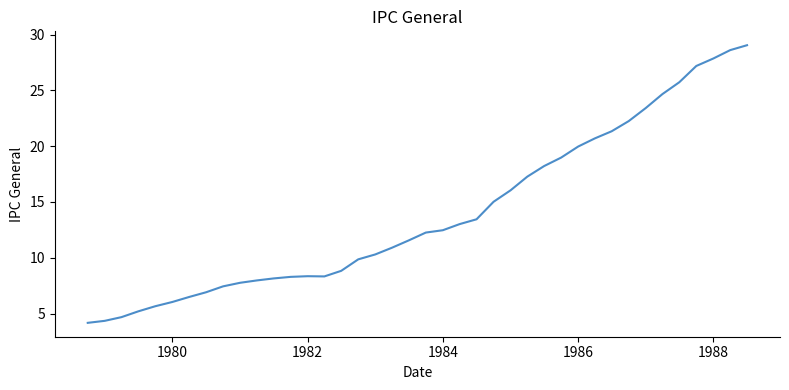

What is the greatest value displayed?

29.1